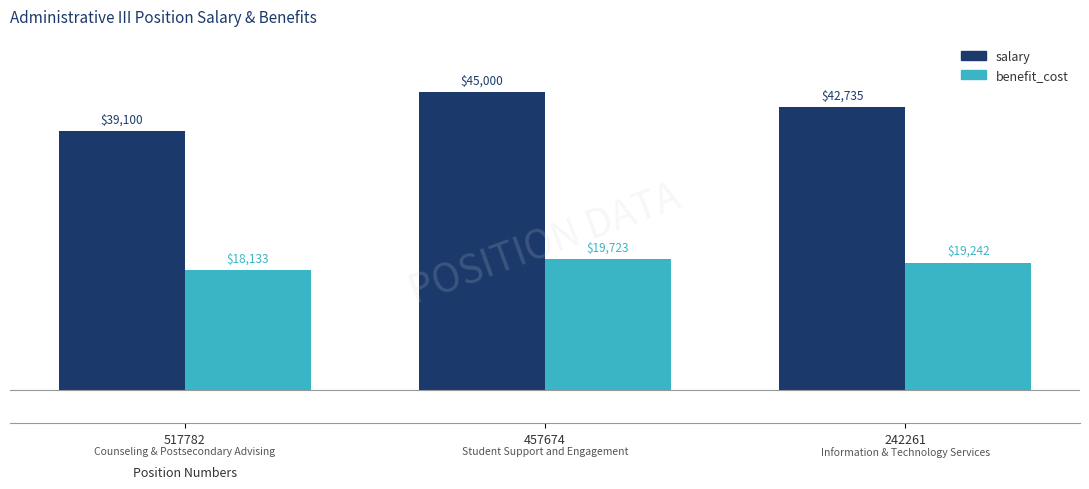

Is it true that salary equals 45000 at 457674?

True